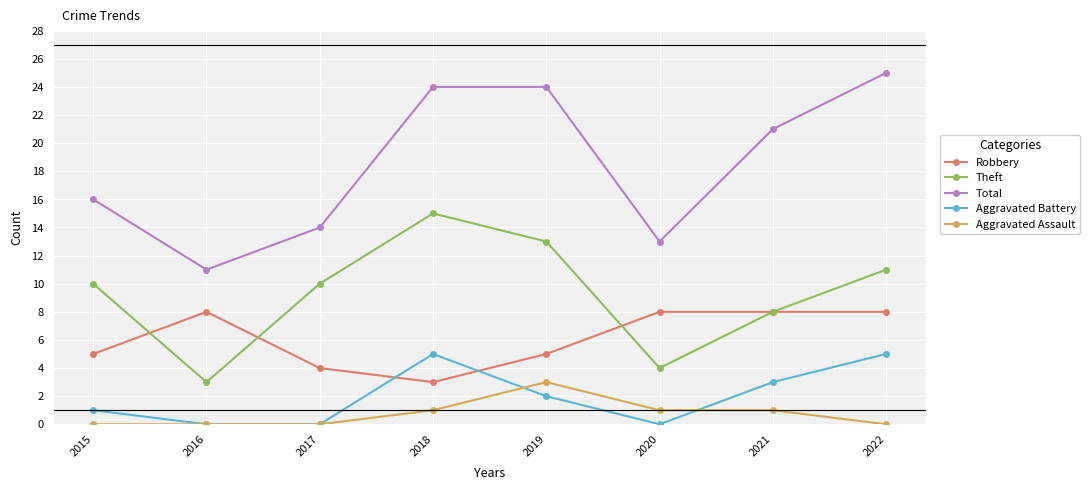

What is the total value across all series at 2020?

26